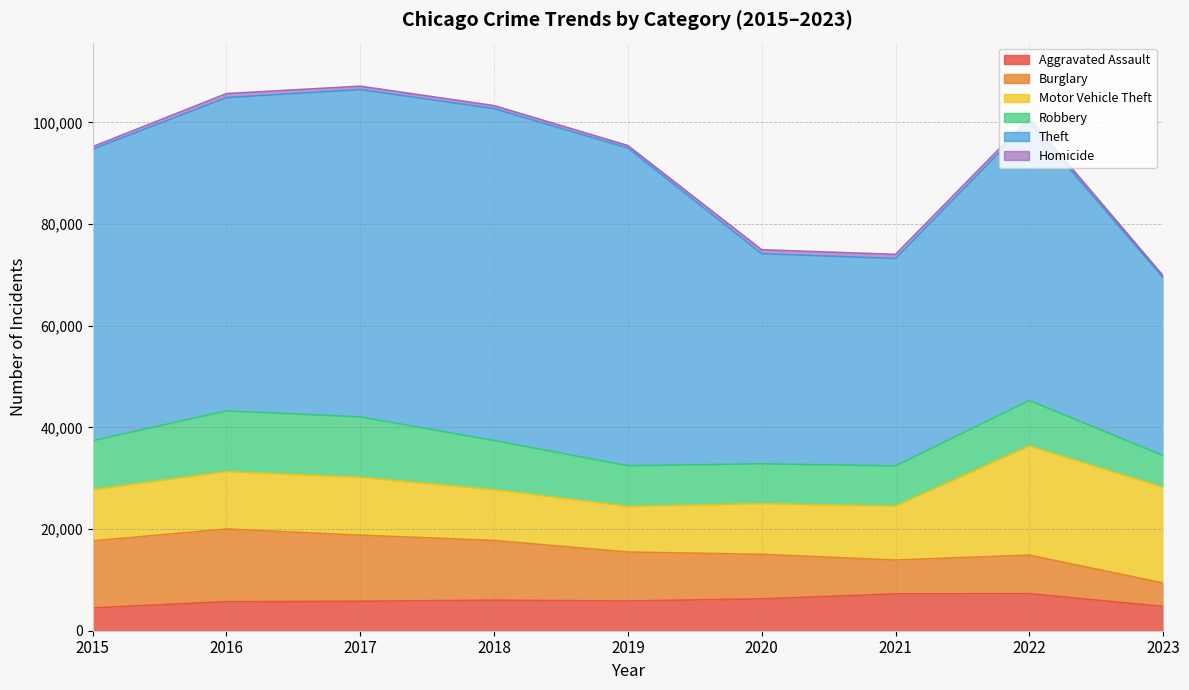

Reading right to left, transcribe all the data shown in this chart.

Aggravated Assault: 2023=4779	2022=7278	2021=7243	2020=6262	2019=5841	2018=6001	2017=5793	2016=5712	2015=4480
Burglary: 2023=4610	2022=7592	2021=6659	2020=8757	2019=9638	2018=11747	2017=13001	2016=14289	2015=13184
Motor Vehicle Theft: 2023=18848	2022=21448	2021=10602	2020=9959	2019=8977	2018=9985	2017=11380	2016=11286	2015=10068
Robbery: 2023=6218	2022=8965	2021=7918	2020=7855	2019=7995	2018=9681	2017=11880	2016=11960	2015=9638
Theft: 2023=34974	2022=54820	2021=40798	2020=41321	2019=62491	2018=65286	2017=64386	2016=61621	2015=57350
Homicide: 2023=402	2022=718	2021=804	2020=787	2019=498	2018=589	2017=672	2016=786	2015=496